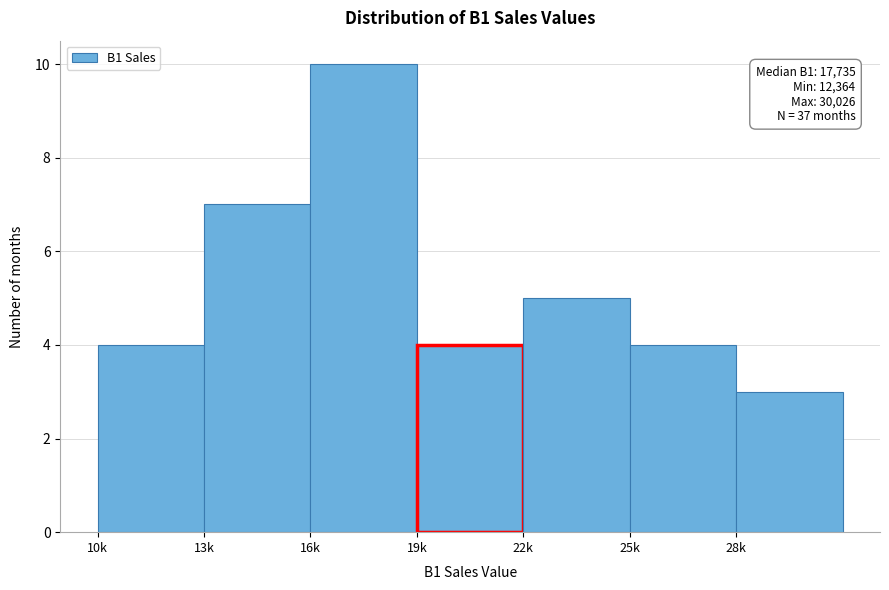

Reading right to left, what are all the values shown in this chart?

28k=3	25k=4	22k=5	19k=4	16k=10	13k=7	10k=4